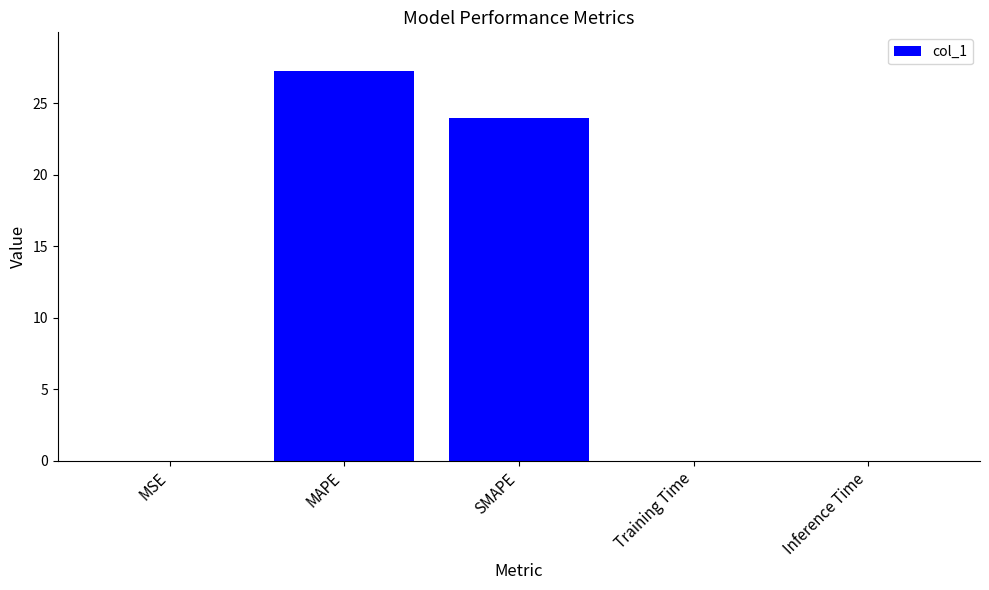

The chart shows a value of 0.0 at MSE. True or false?

True